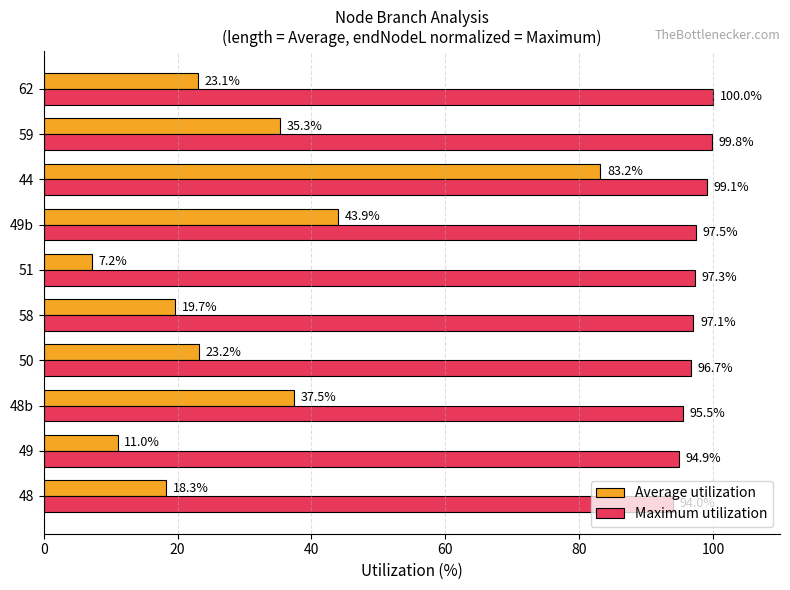

List the series in order of their overall mean, highest first.

Maximum utilization, Average utilization